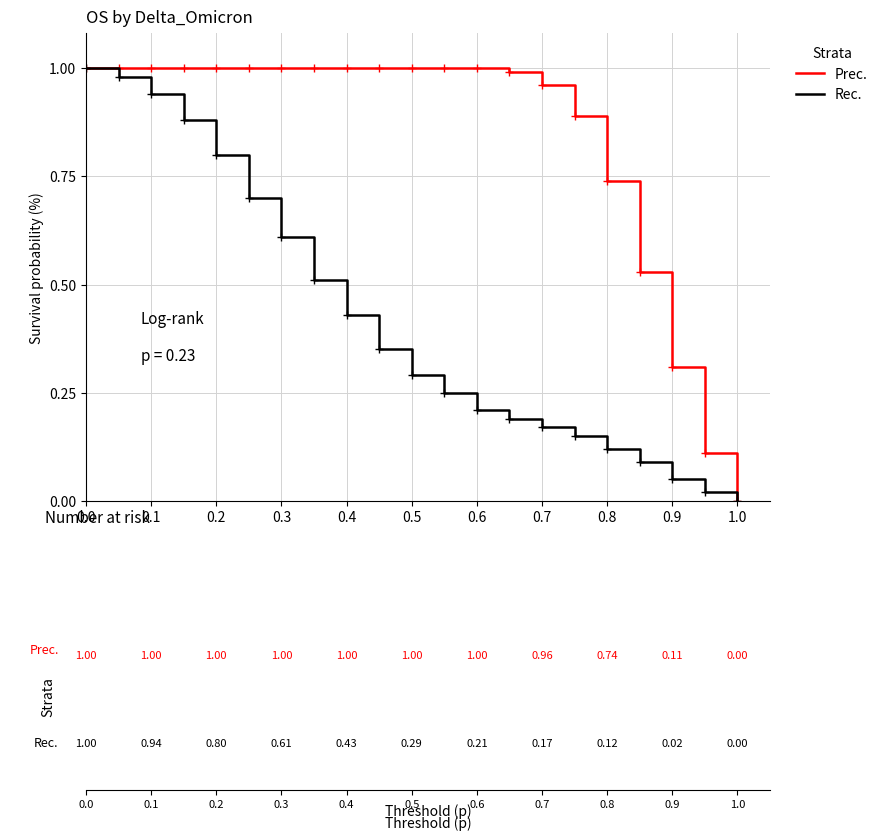

Which series has the largest total across all categories?

Prec.